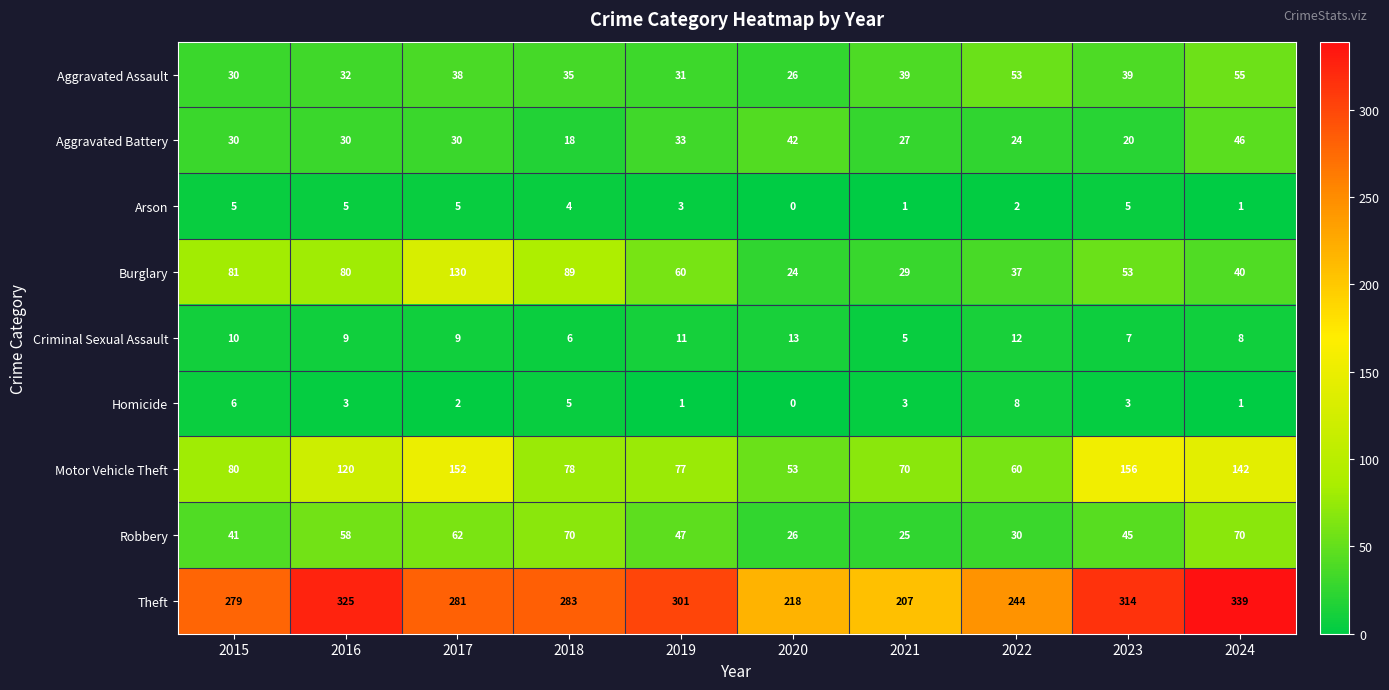

The value of Burglary at 2021 is 9. True or false?

False